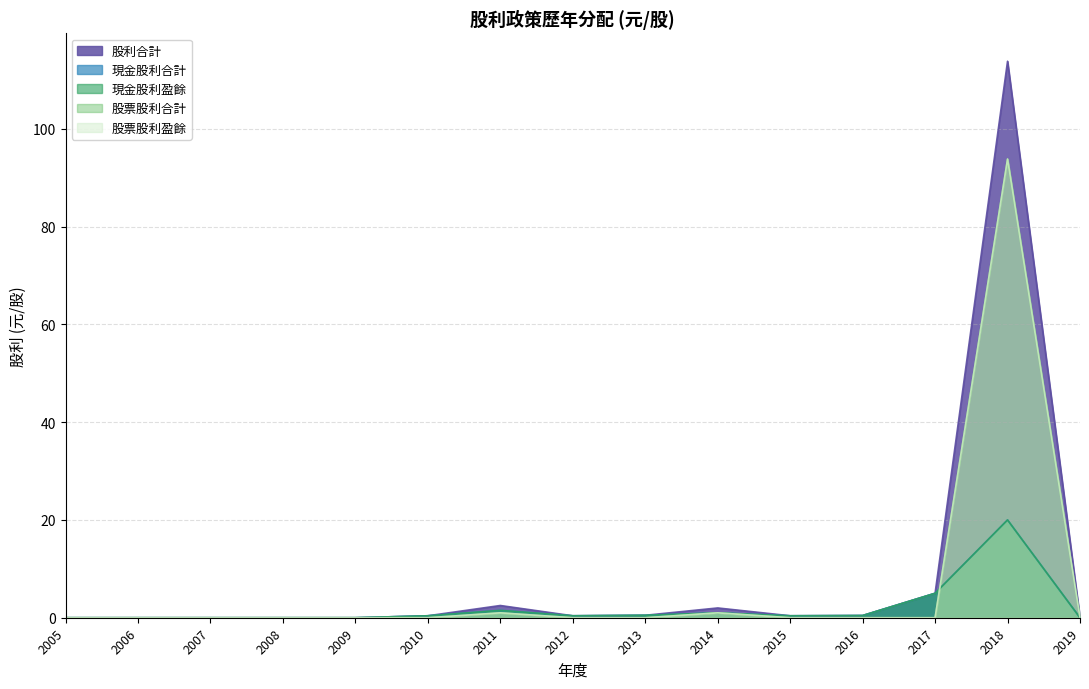

At which category is the sum across all series the highest?

2018